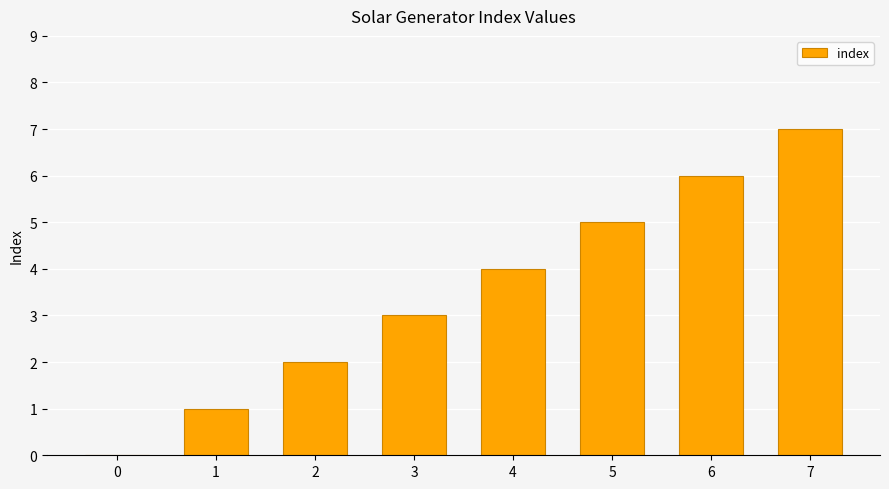

The value at 2 is 1. True or false?

False